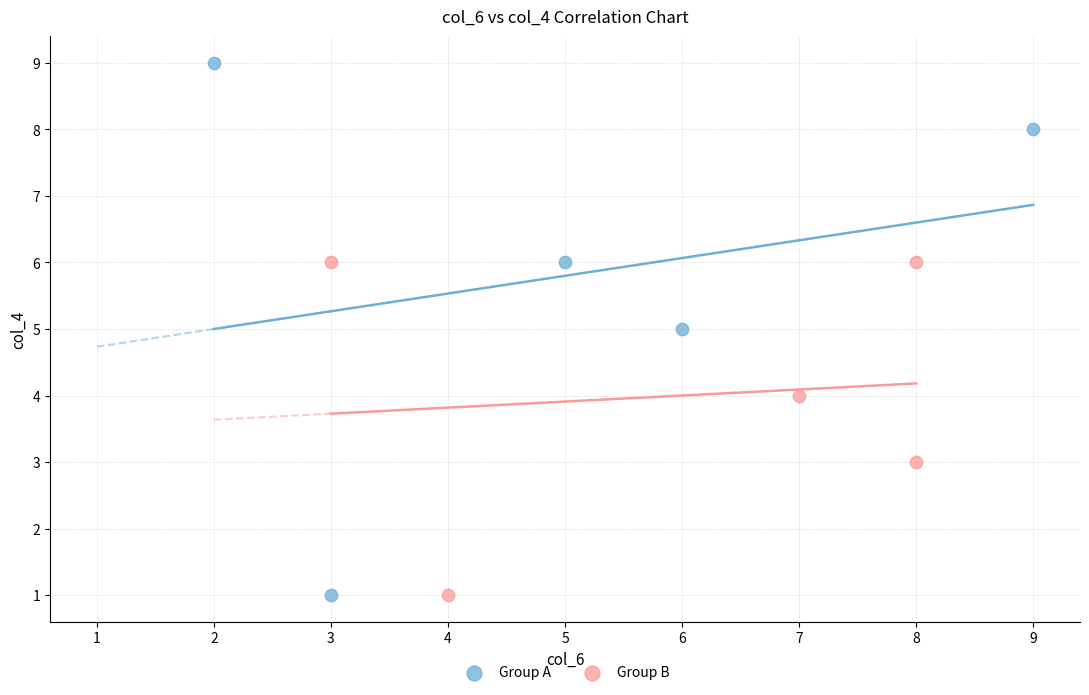

Which series reaches the maximum Y coordinate?

Group A